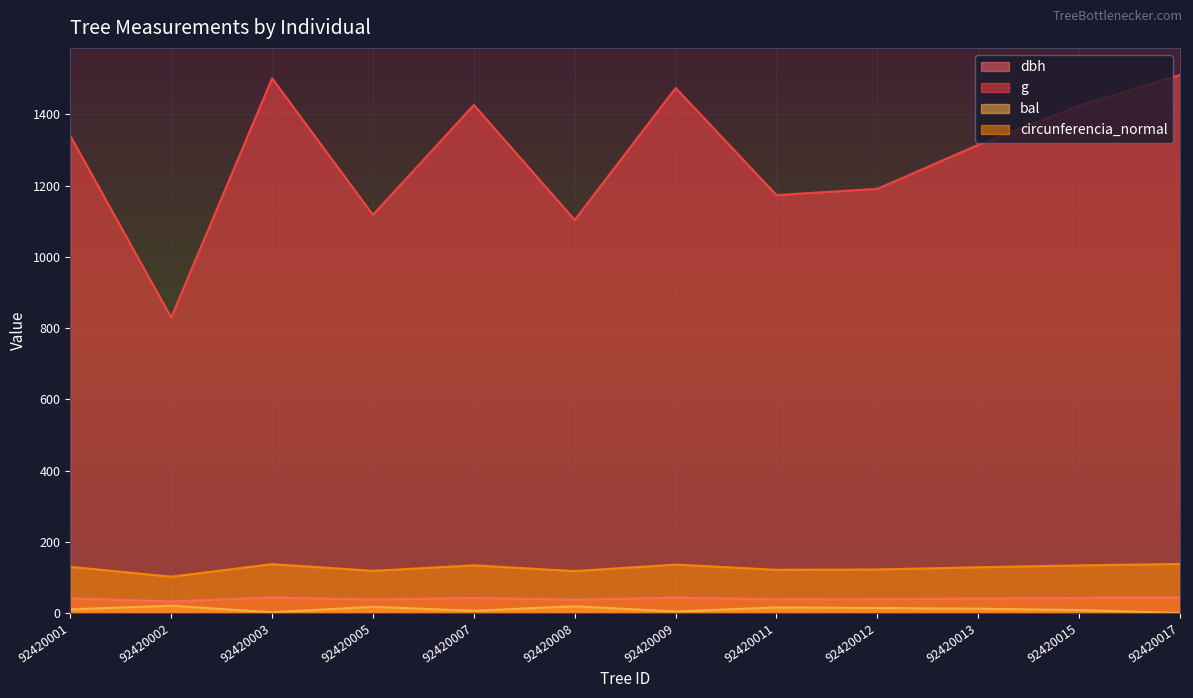

At how many categories does at least one series exceed 550?

12